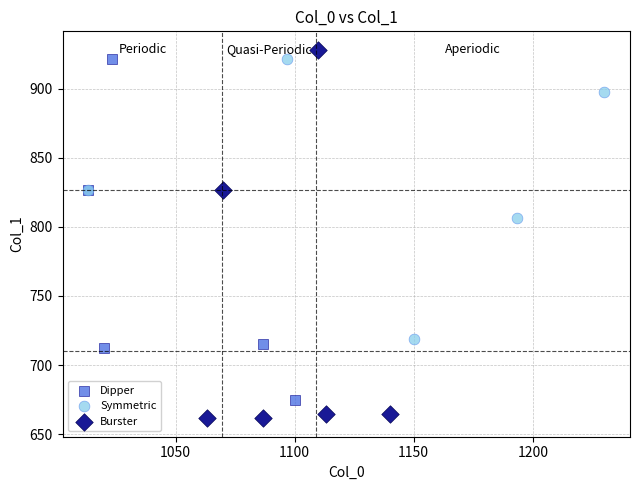

Which series has the widest spread of Y values?

Burster